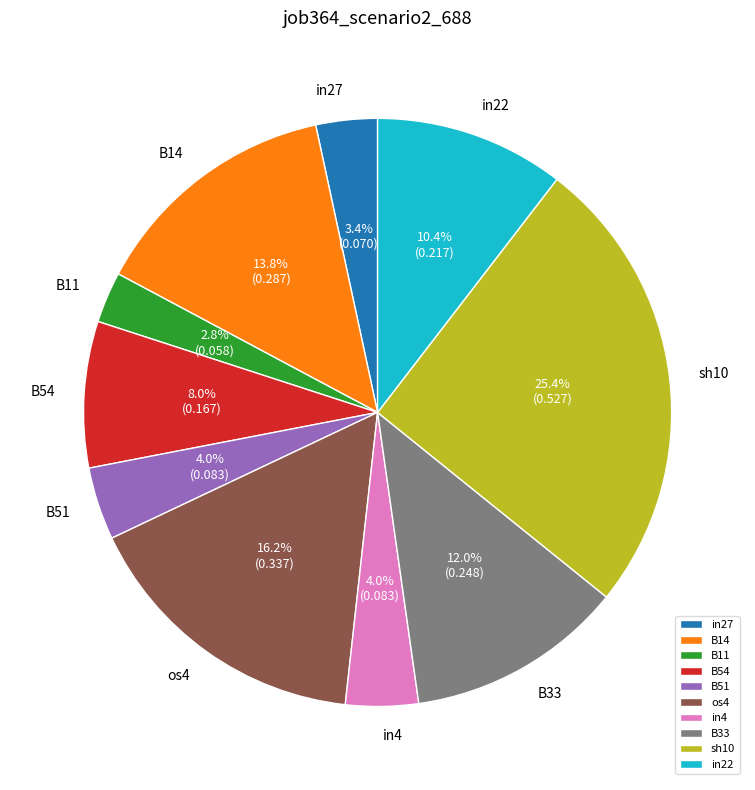

The sh10 slice represents 25% of the pie. True or false?

True